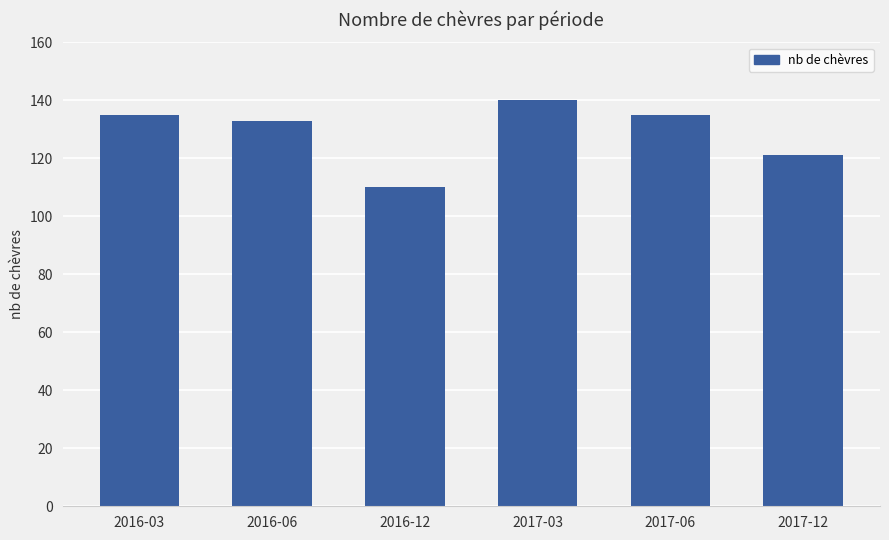

Approximately how many times larger is the value at 2017-03 compared to 2016-03?

1.0